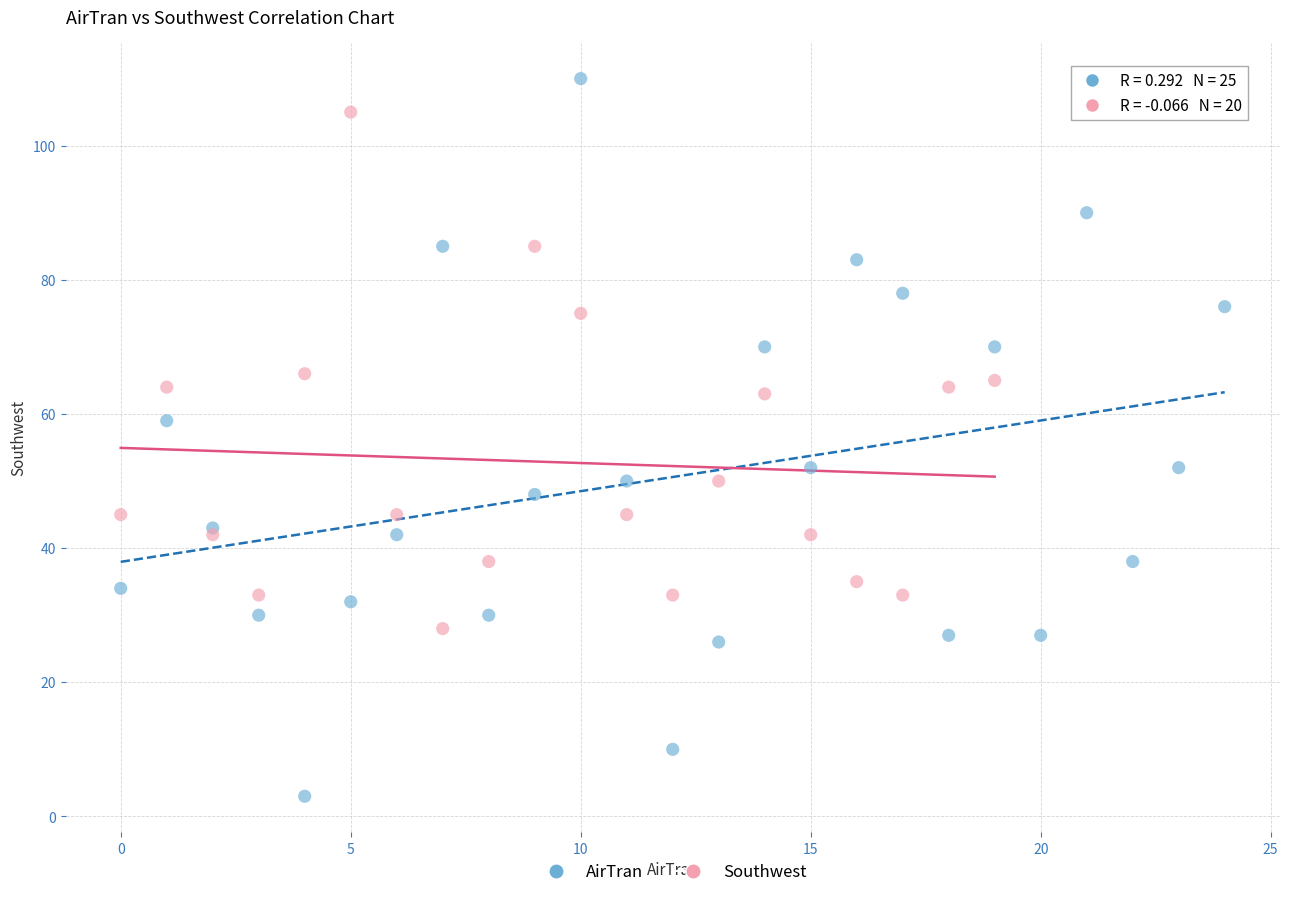

Which series has the widest spread of Y values?

AirTran